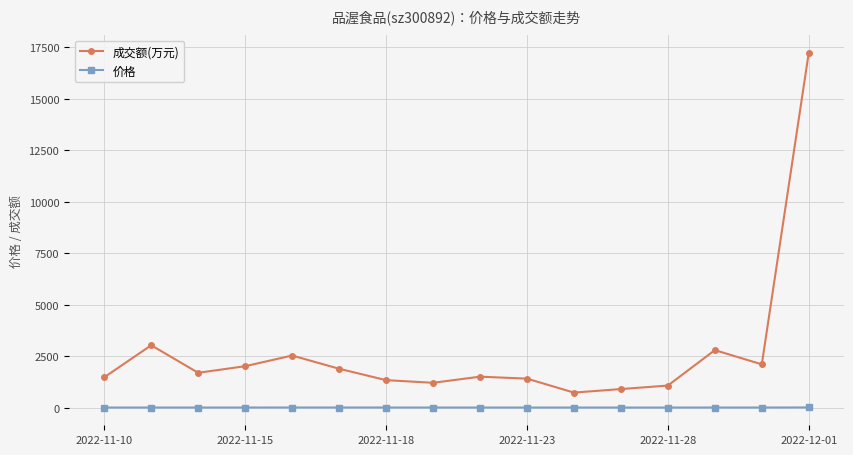

Which series has the largest total across all categories?

成交额(万元)